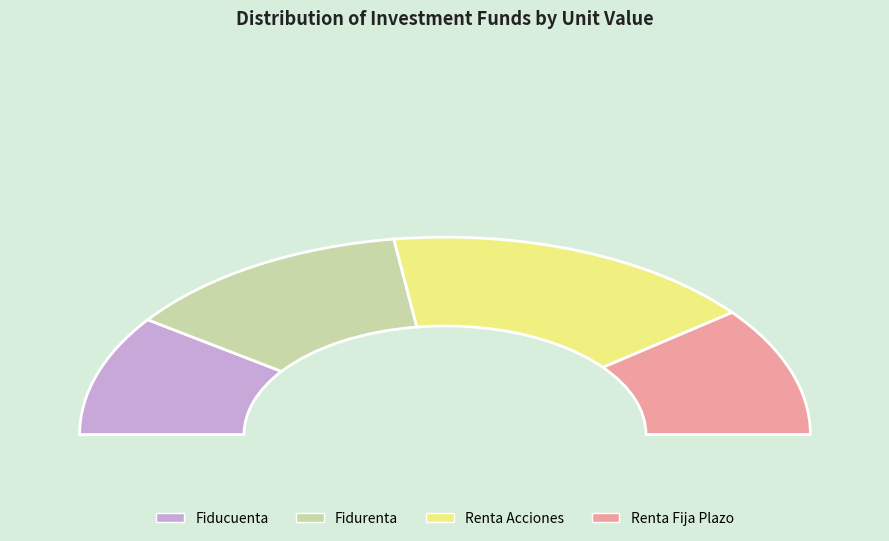

To the nearest percent, what is the combined percentage of Renta Fija Plazo and Renta Acciones?

54%